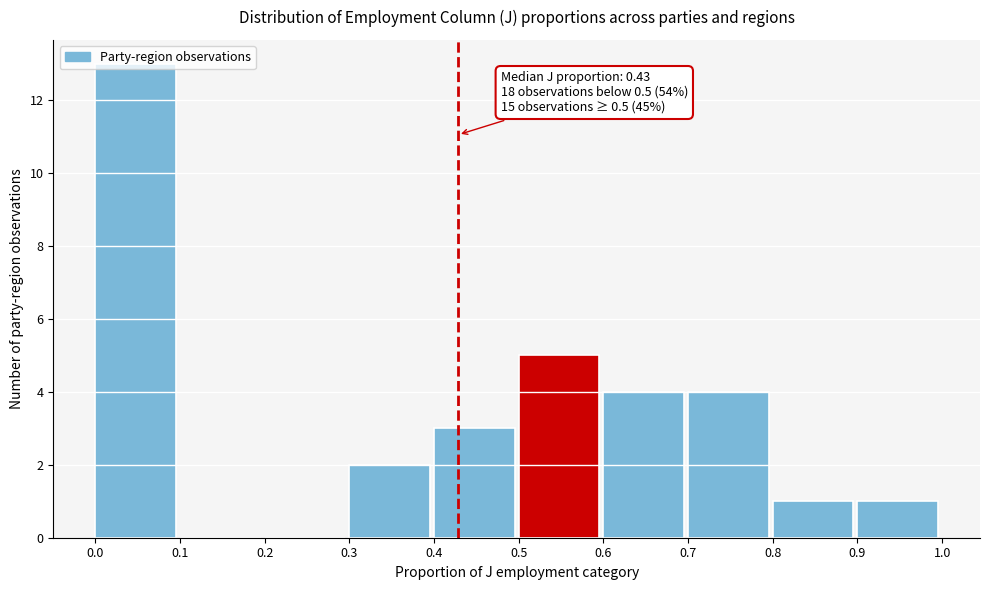

Over which range of the x-axis is the bar tallest?

0.0 to 0.1